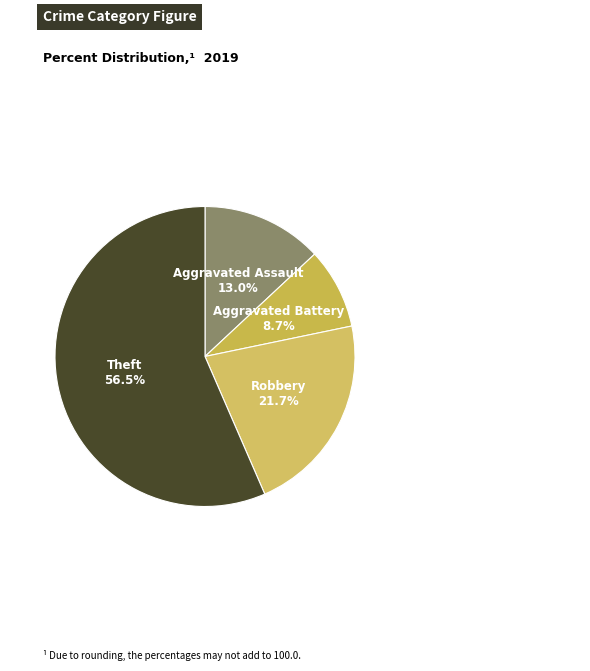

How many slices are in this pie chart?

4